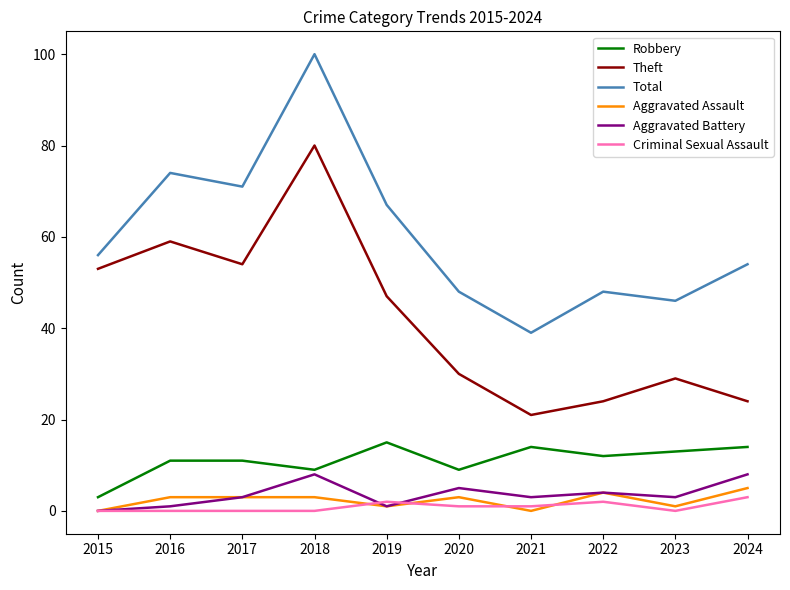

What is the difference between the maximum and second lowest values in the Aggravated Assault series?

5